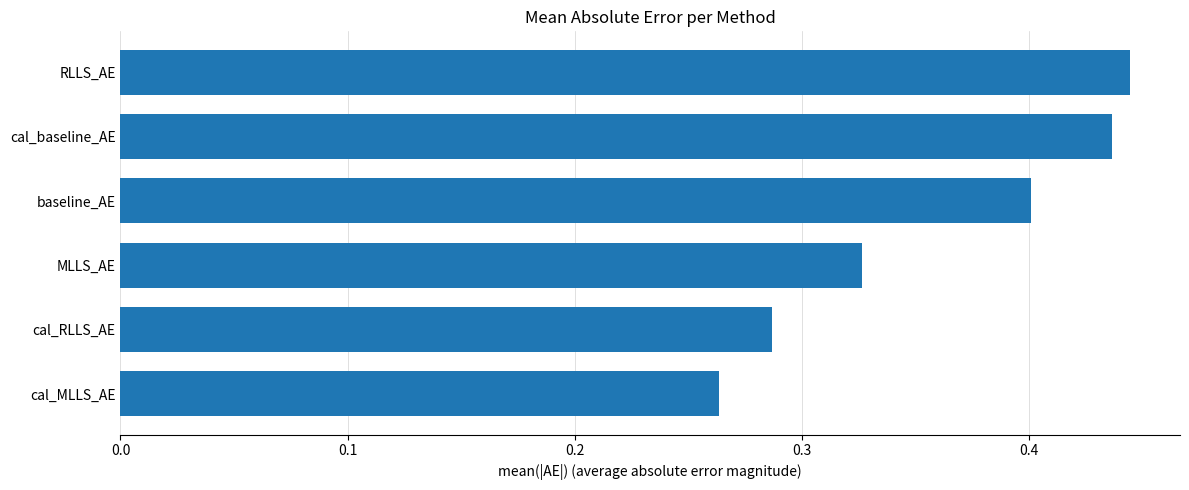

What is the label of the 5th bar from the bottom?

cal_baseline_AE